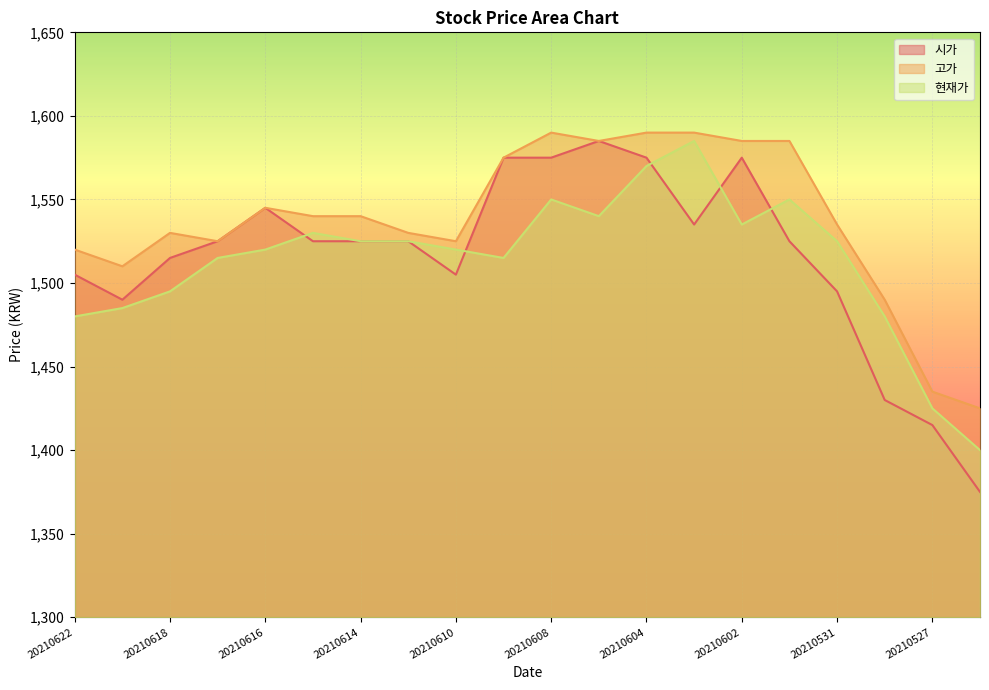

True or false: 현재가 and 시가 intersect in this chart.

True